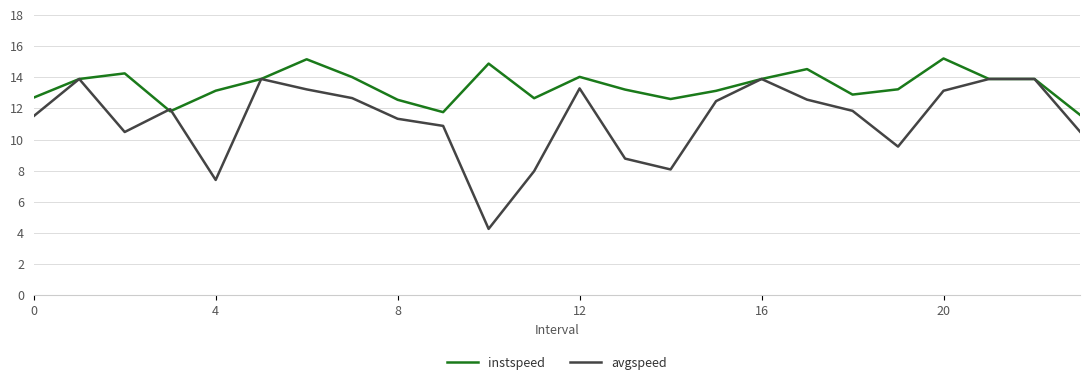

What is the smallest value displayed?

4.3